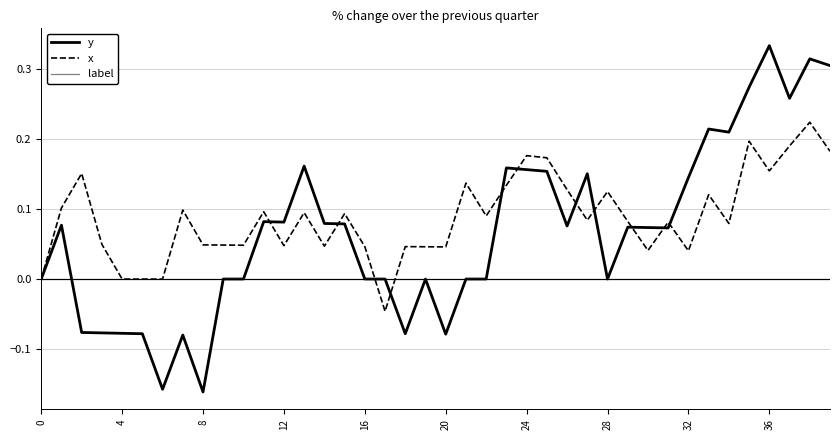

Rank the series by their average value, from highest to lowest.

x, y, label